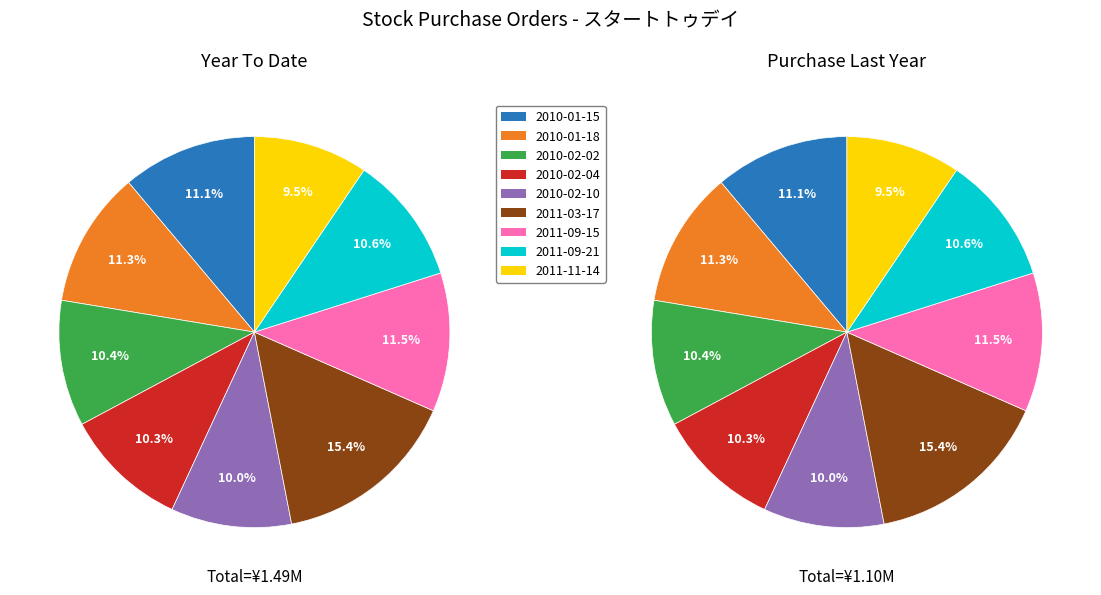

Count the number of slices in the pie.

9